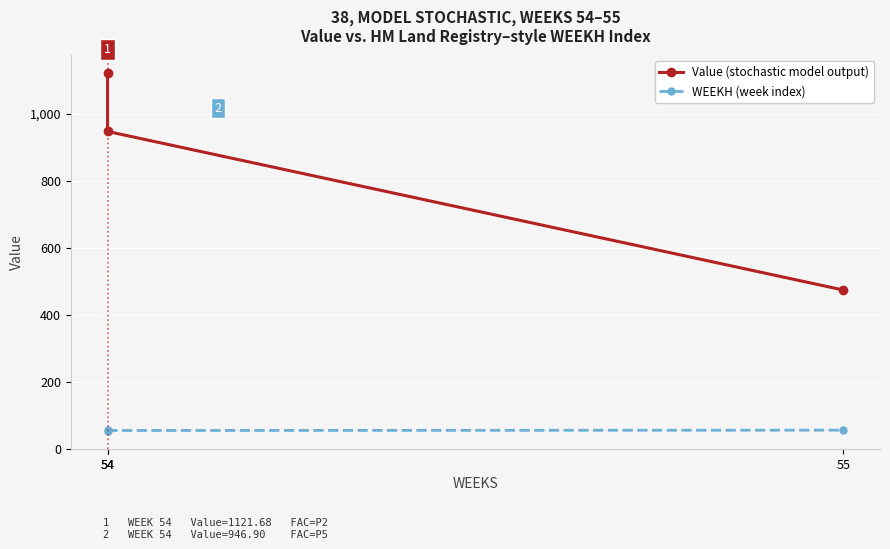

What is the total value across all series at 55?

528.4